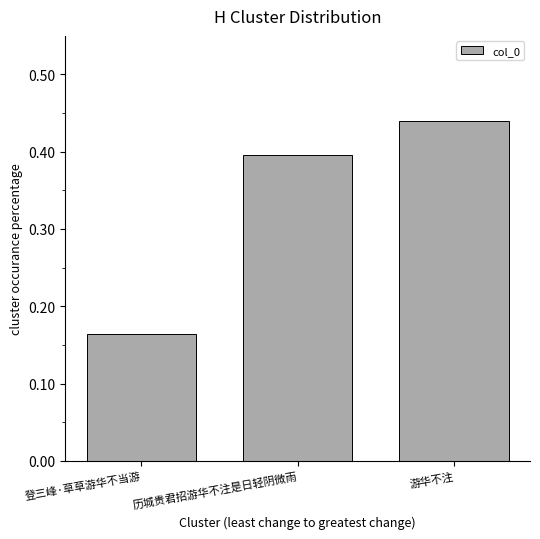

How many data points does each series have?

3